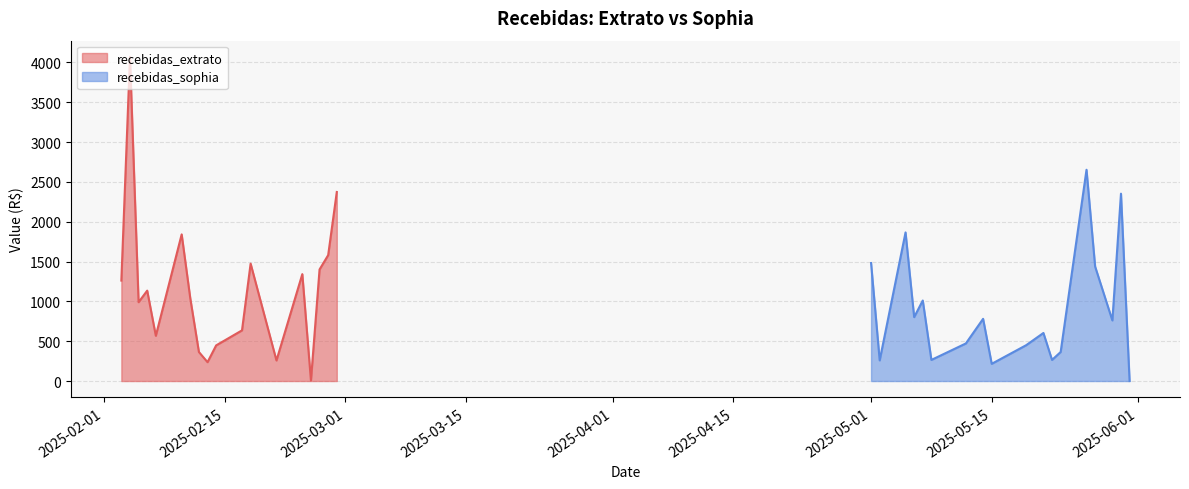

What is the highest value of the recebidas_extrato series?

4068.4